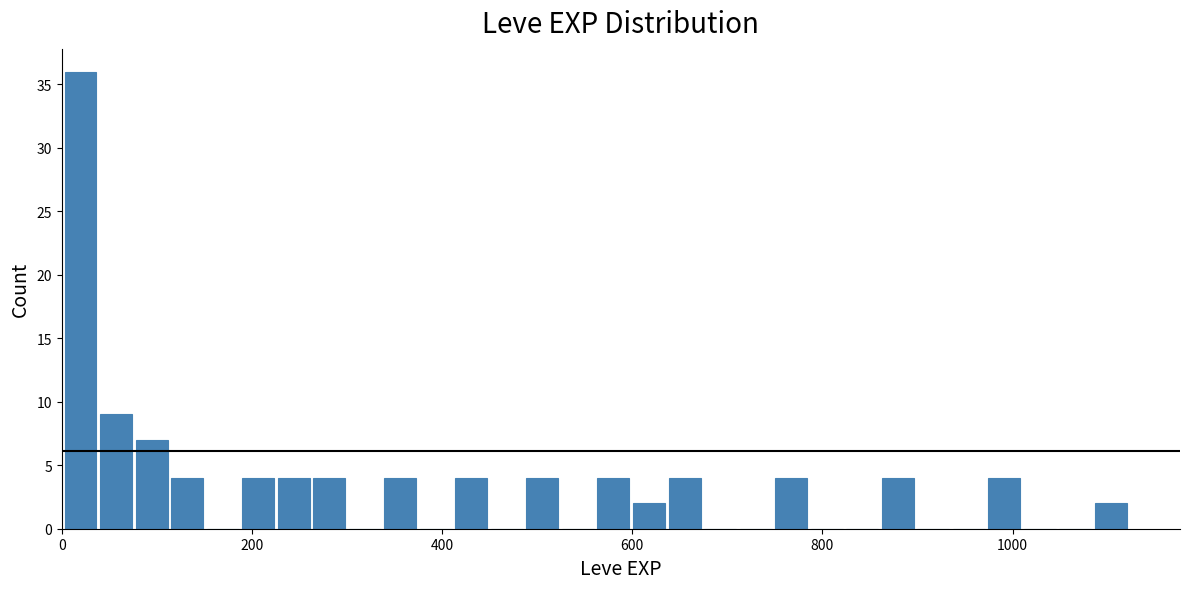

Read against the x-axis, roughly where is the centre of the tallest bar?

20